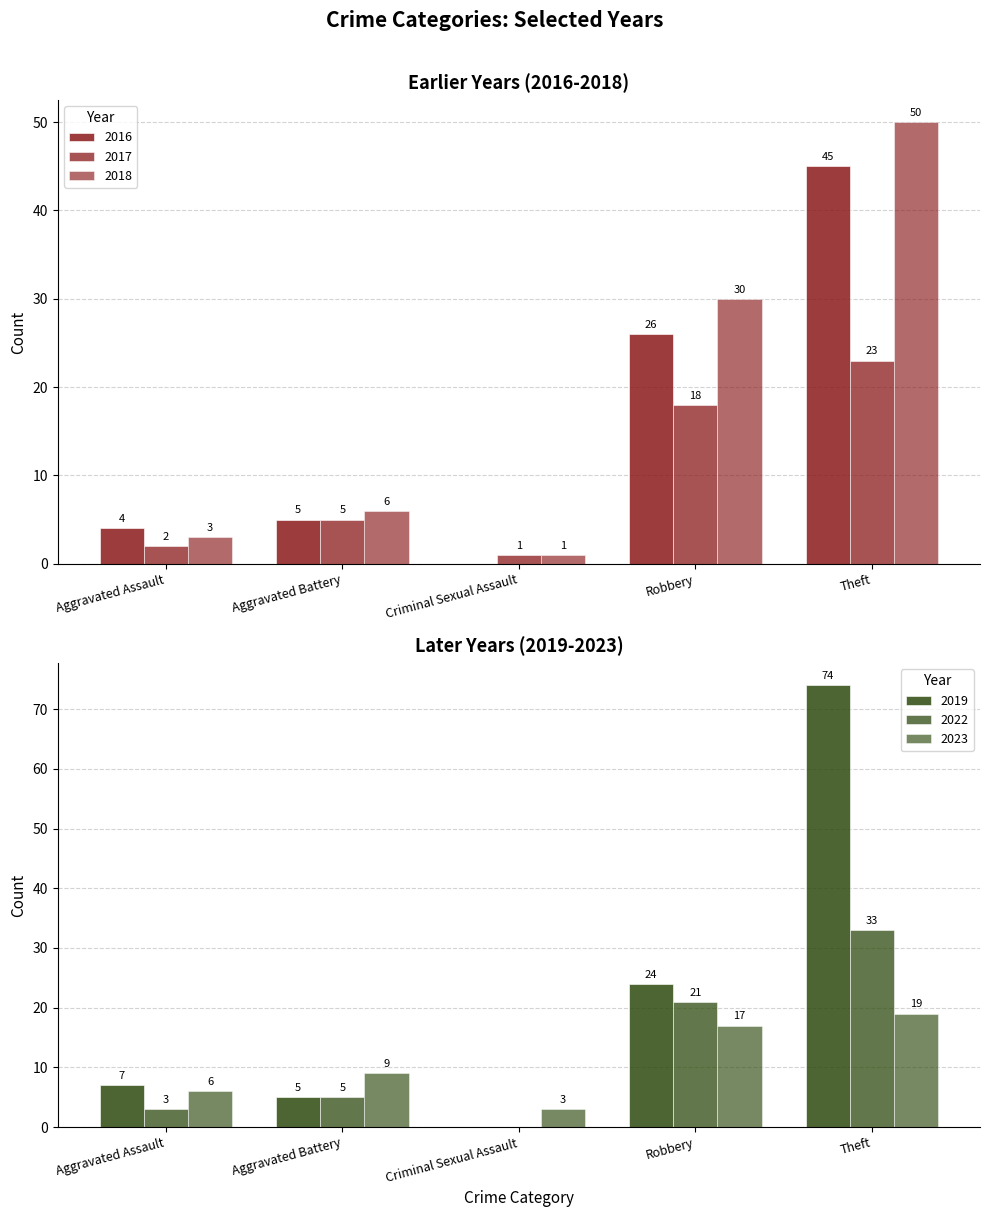

Where is 2022 nearest to the value 16?

Robbery